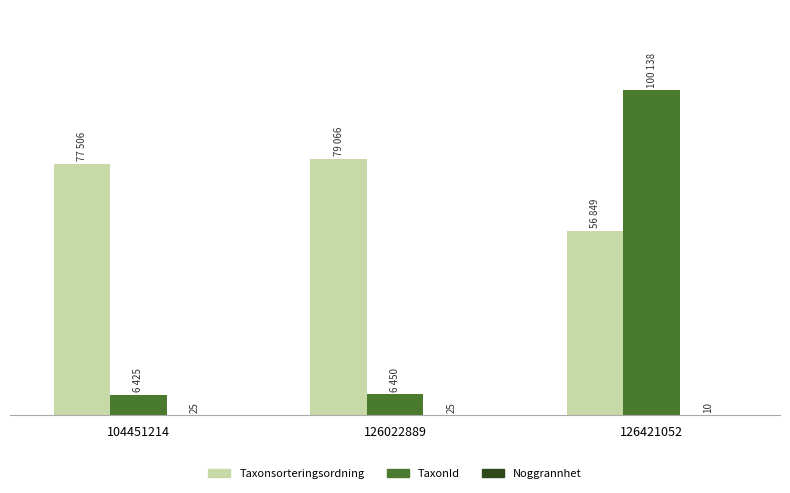

Between 126421052 and 104451214, which is larger?

104451214